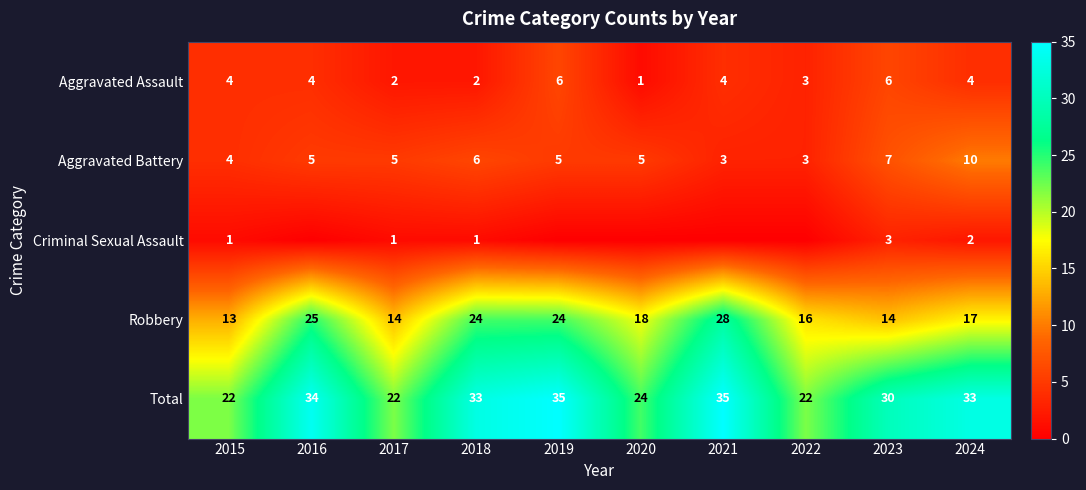

At 2018, list the series in order from smallest to largest.

Criminal Sexual Assault, Aggravated Assault, Aggravated Battery, Robbery, Total